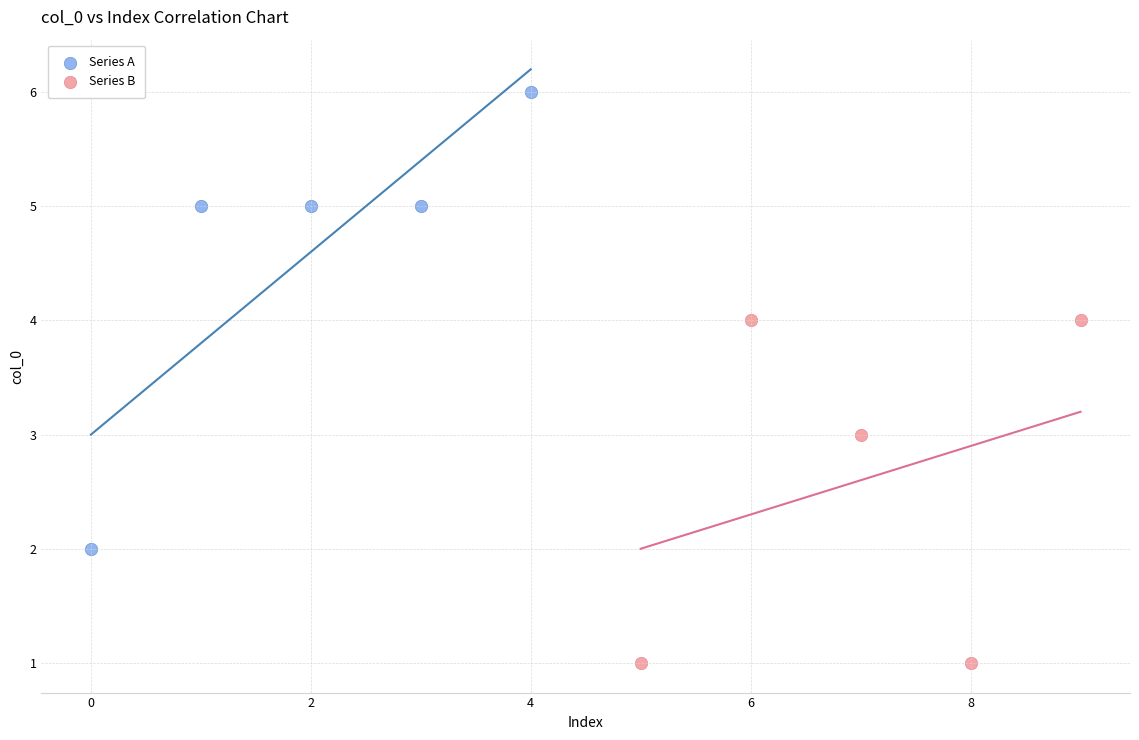

Which series reaches the maximum Y coordinate?

Series A